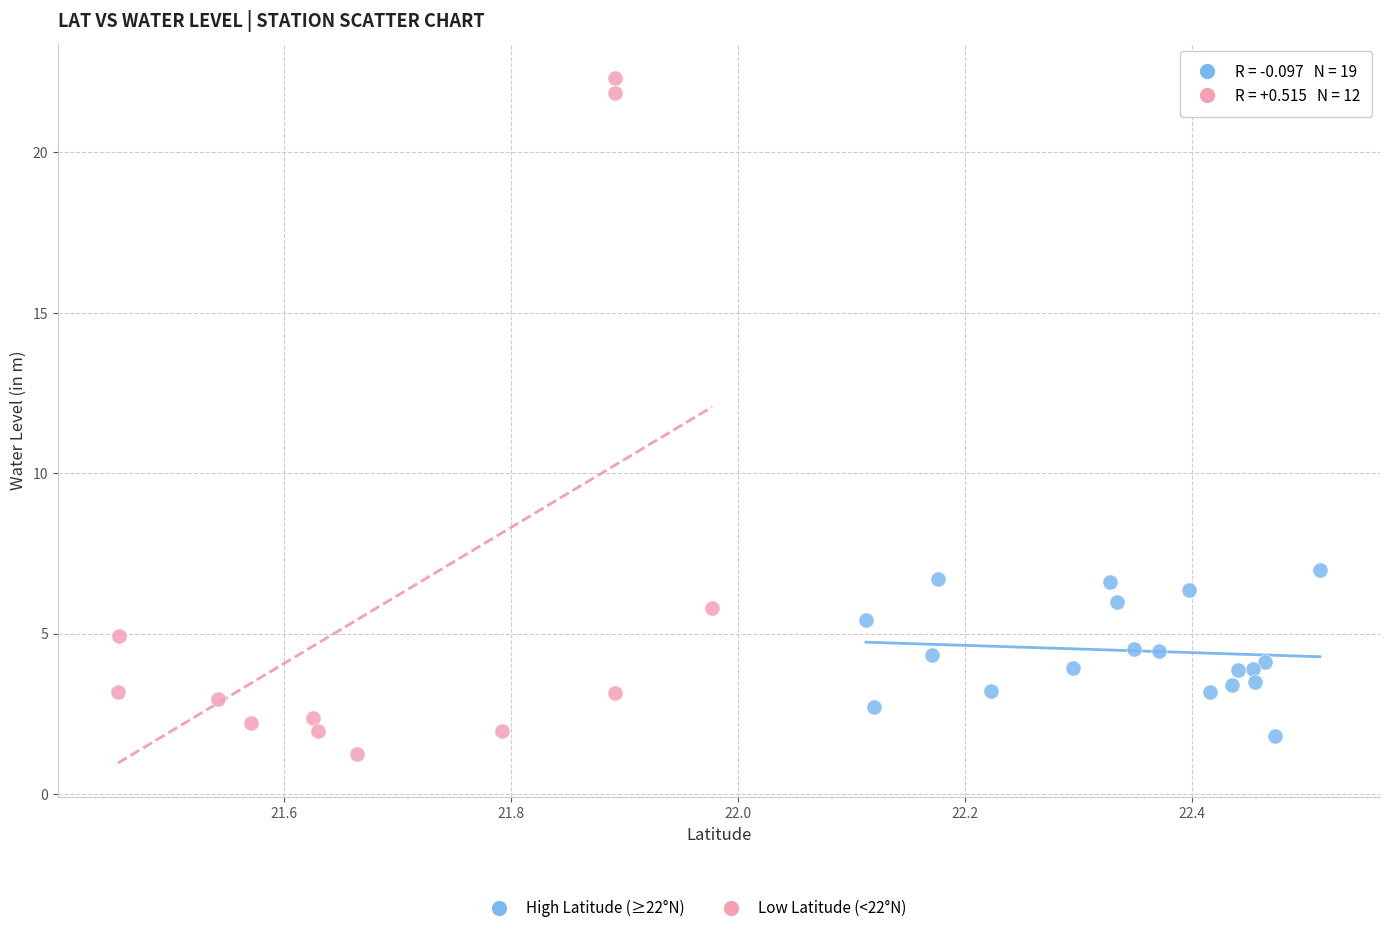

Which series has the widest spread of Y values?

Low Latitude (<22°N)